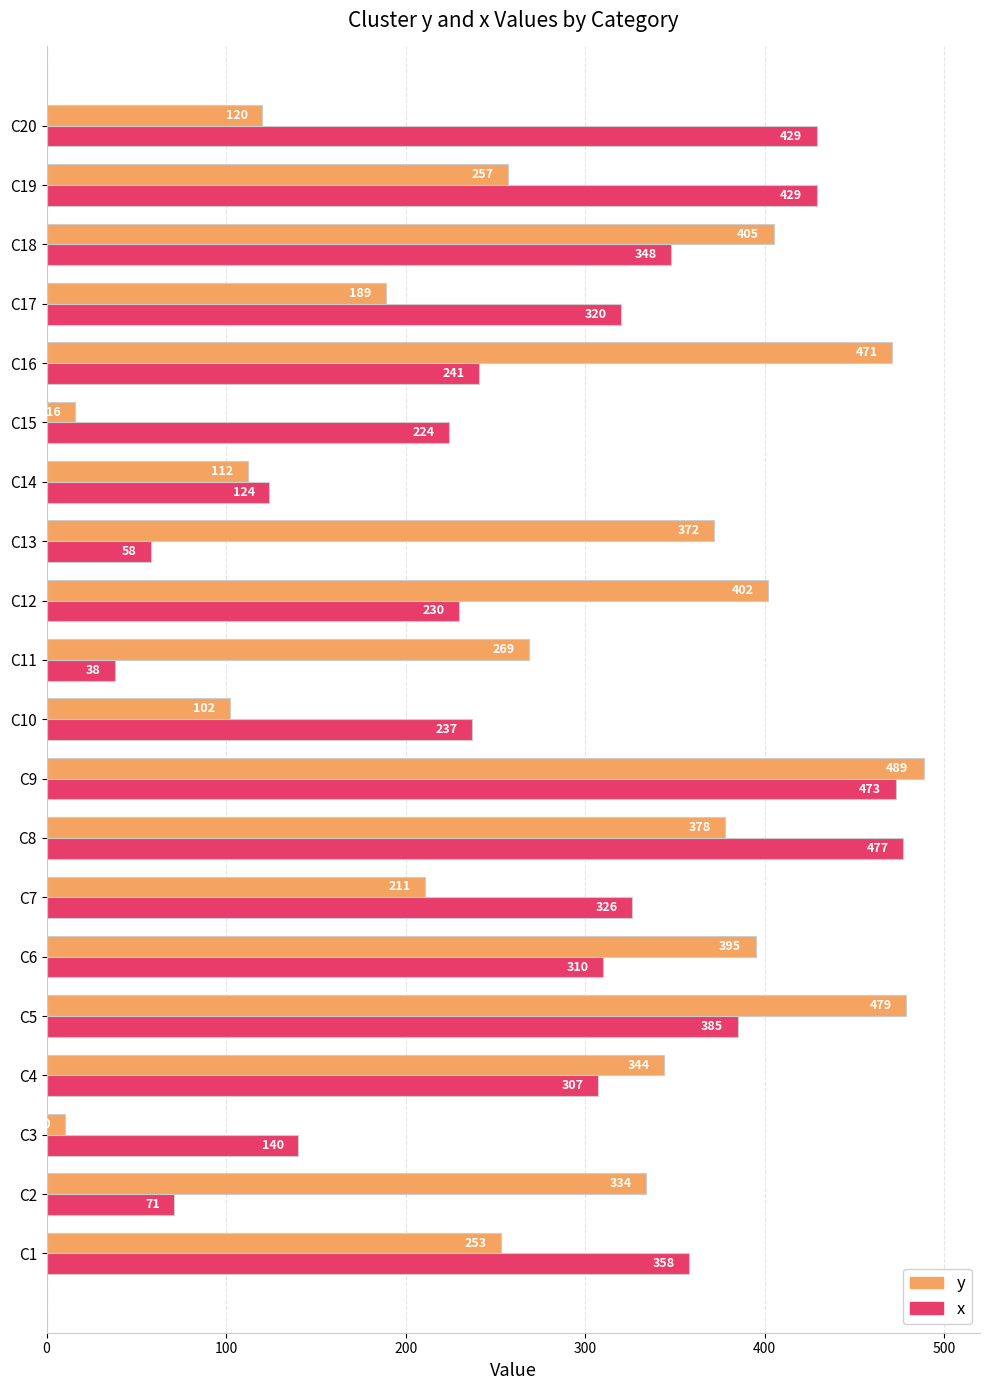

What is the difference between the highest and lowest values at C9?

16